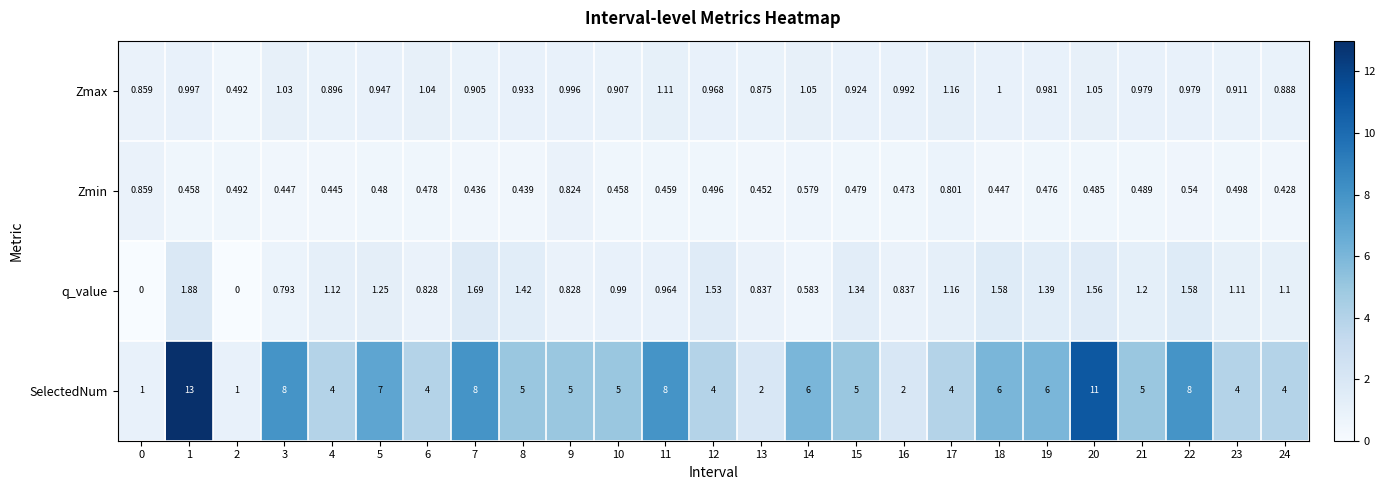

Which series has the largest total across all categories?

SelectedNum